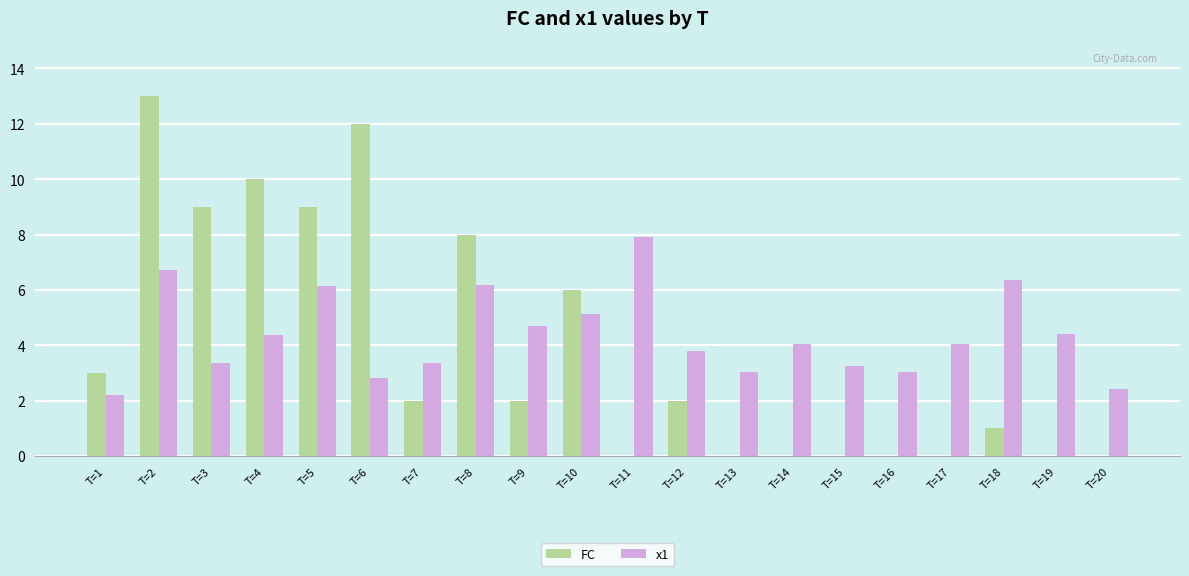

At which label is FC closest to 6?

T=10